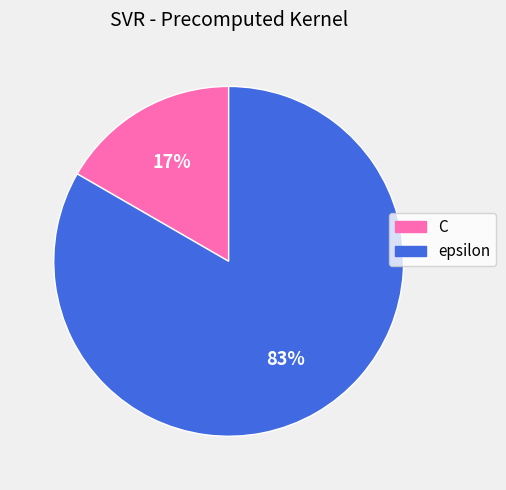

Count the number of slices in the pie.

2